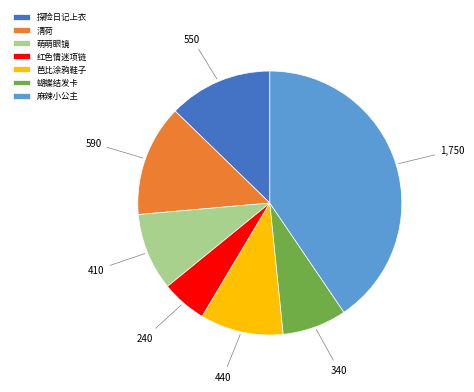

How many segments does this pie chart have?

7